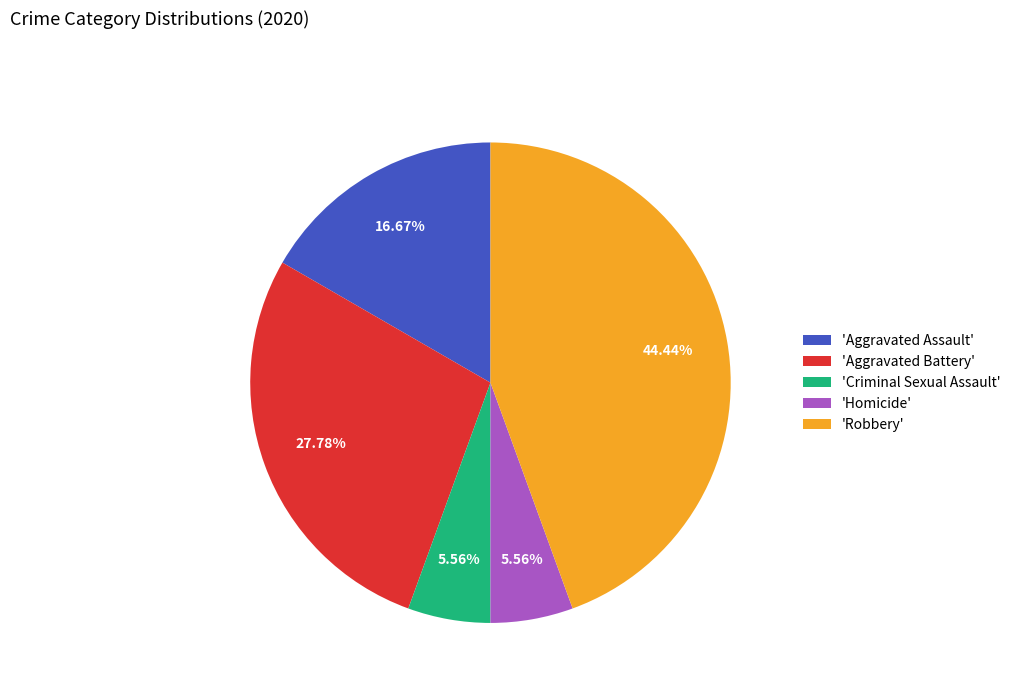

Do 'Homicide' and 'Criminal Sexual Assault' together represent more than half of the pie?

No